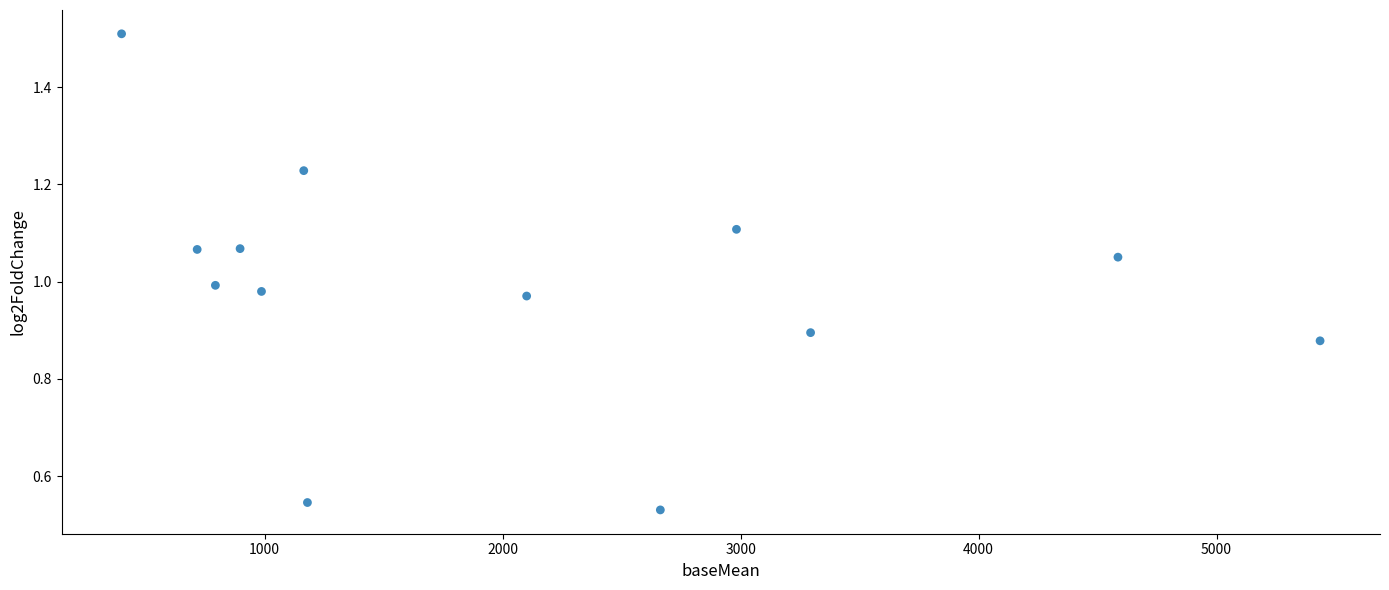

What is the range of X values (max minus min)?

5036.4